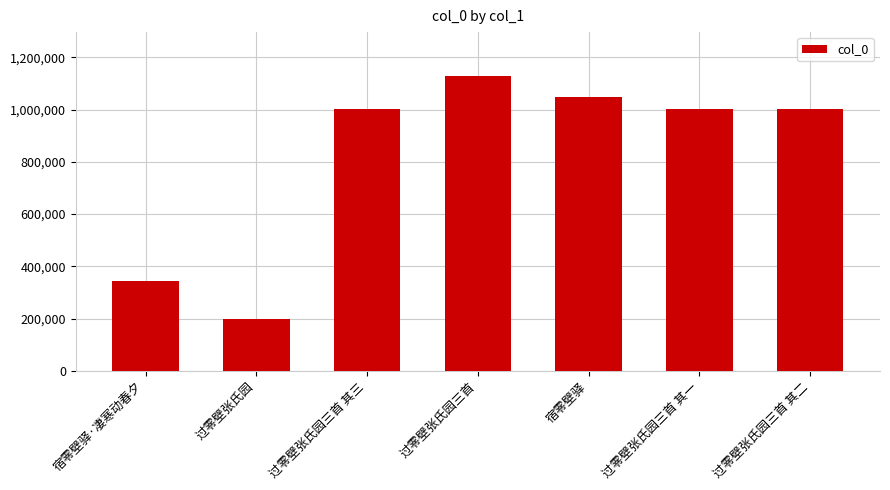

How many values are below 1002446?

3